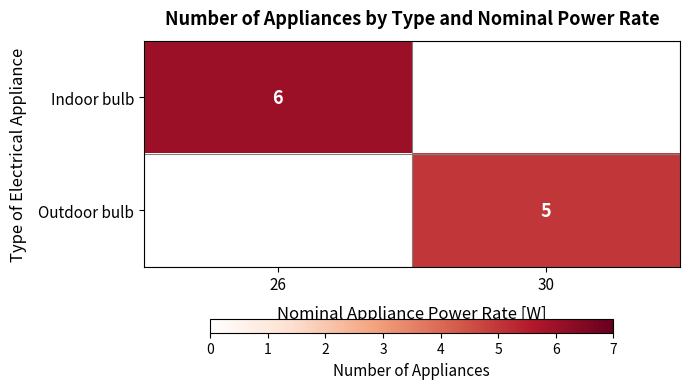

Is it true that Outdoor bulb equals 5 at 30?

True